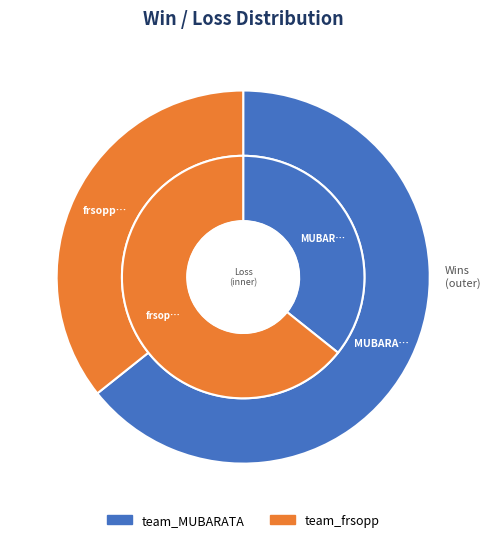

Is the sum of team_frsopp and team_MUBARATA greater than half?

Yes